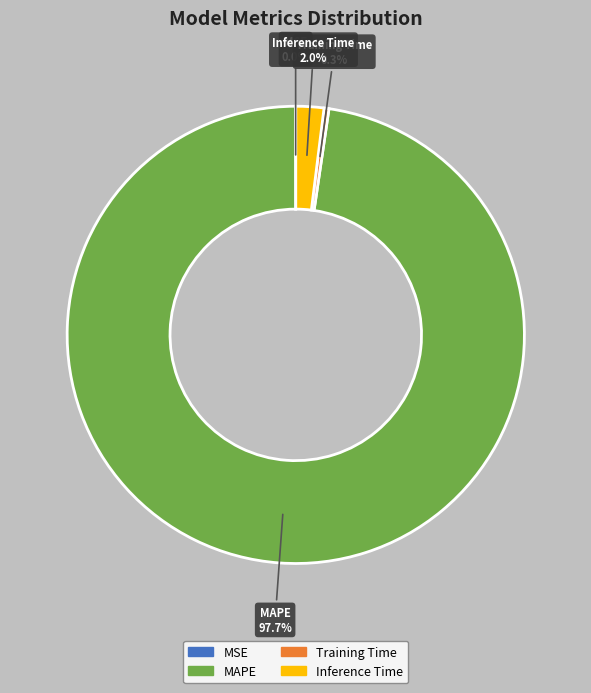

How much of the chart is everything except Inference Time?

98.0%